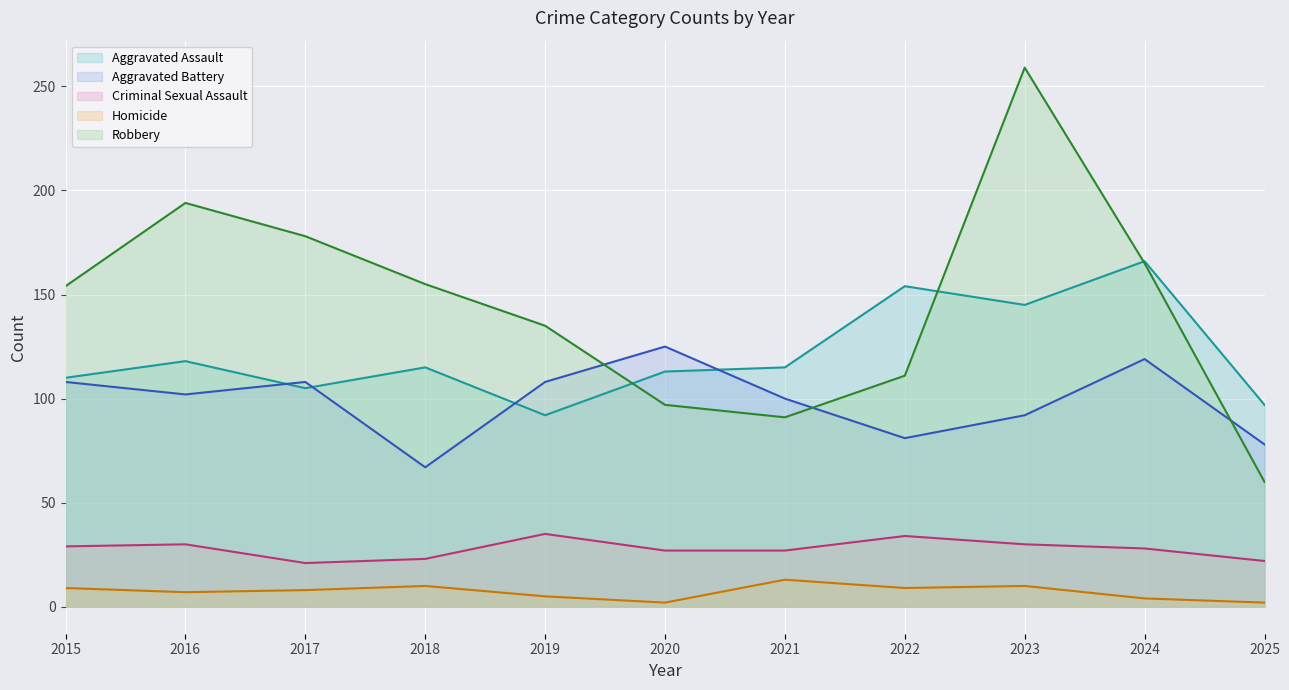

Reading left to right, extract all data points from this chart.

Aggravated Assault: 2015=110	2016=118	2017=105	2018=115	2019=92	2020=113	2021=115	2022=154	2023=145	2024=166	2025=97
Aggravated Battery: 2015=108	2016=102	2017=108	2018=67	2019=108	2020=125	2021=100	2022=81	2023=92	2024=119	2025=78
Criminal Sexual Assault: 2015=29	2016=30	2017=21	2018=23	2019=35	2020=27	2021=27	2022=34	2023=30	2024=28	2025=22
Homicide: 2015=9	2016=7	2017=8	2018=10	2019=5	2020=2	2021=13	2022=9	2023=10	2024=4	2025=2
Robbery: 2015=154	2016=194	2017=178	2018=155	2019=135	2020=97	2021=91	2022=111	2023=259	2024=165	2025=60